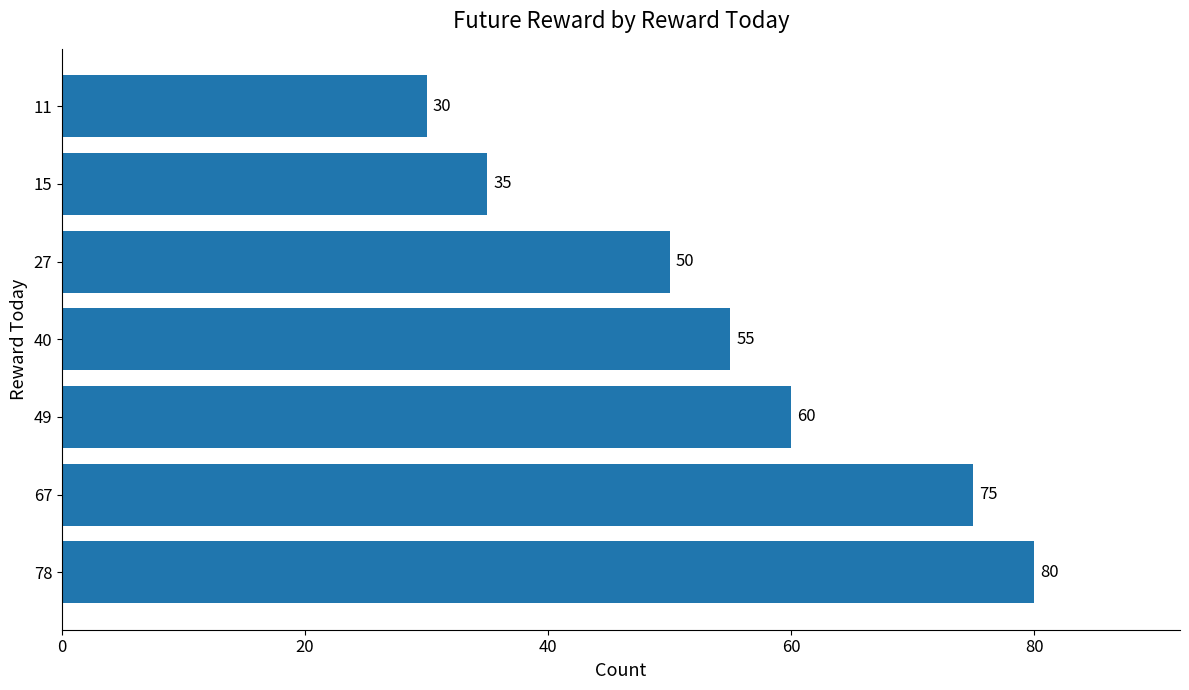

Rank the categories by value from highest to lowest.

78, 67, 49, 40, 27, 15, 11